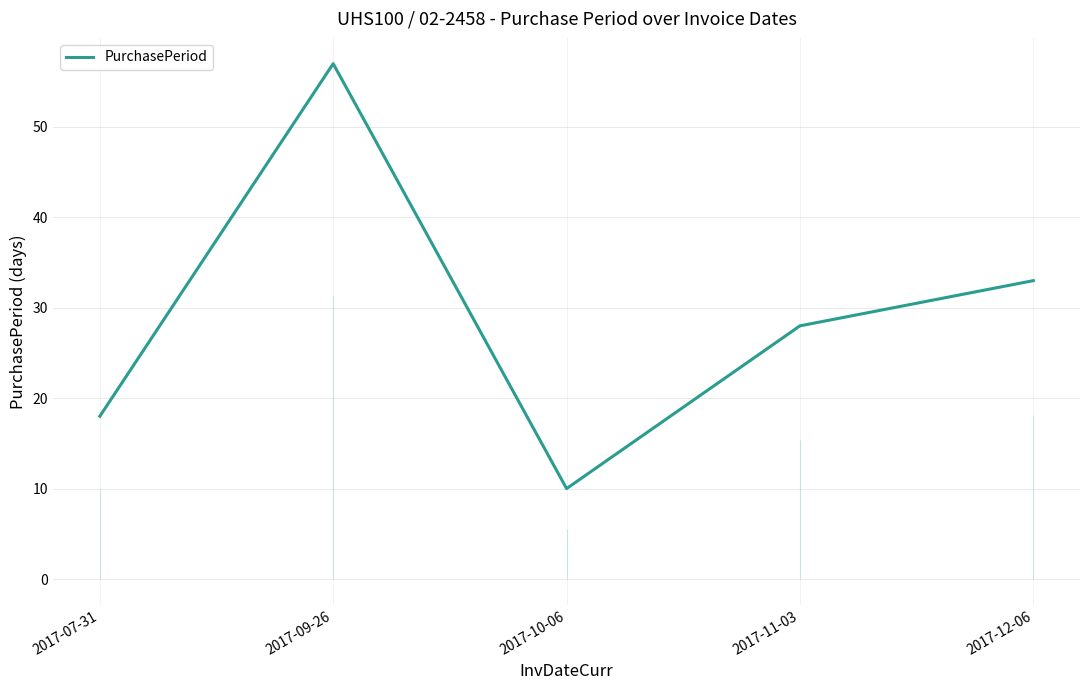

What is the value of the 5th point from the left?

33